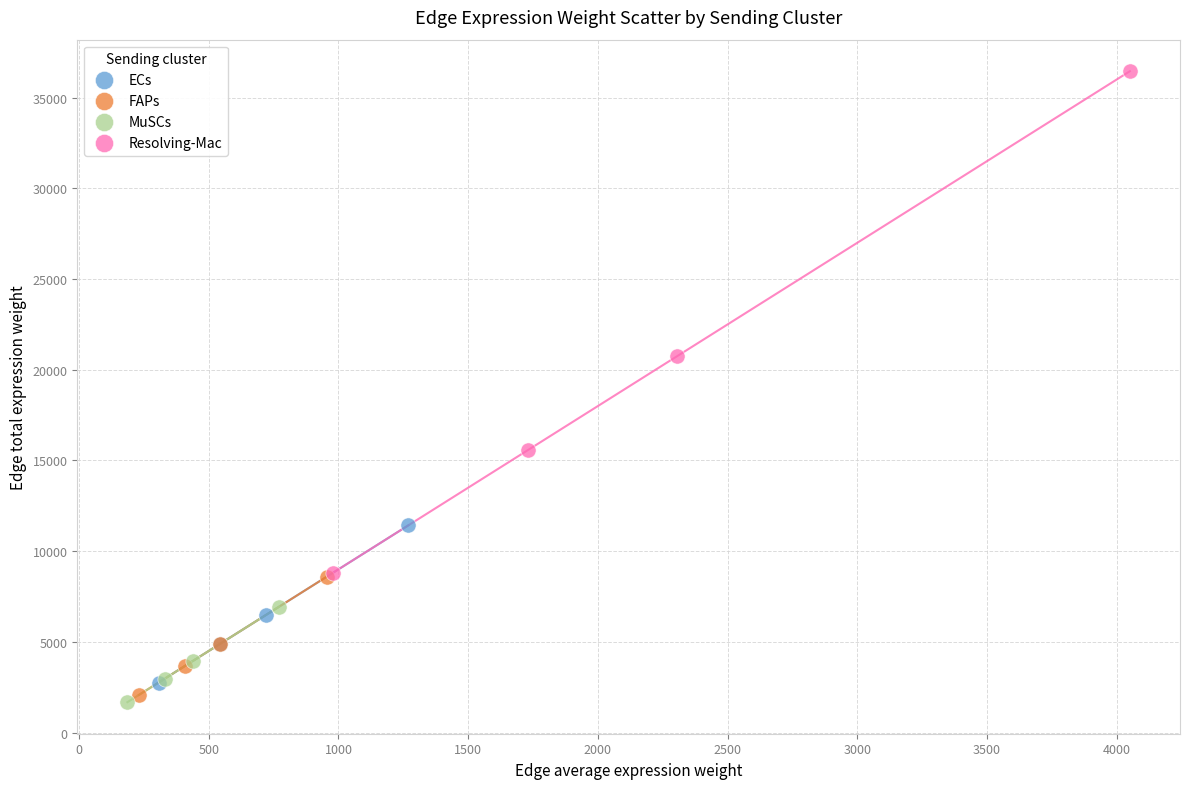

Which series has the widest spread of Y values?

Resolving-Mac